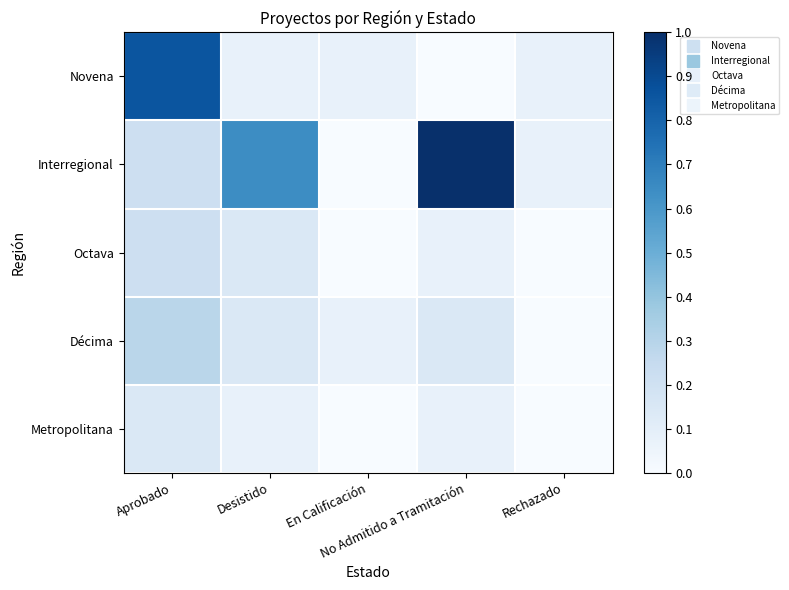

Reading left to right, what are all the values shown in this chart?

Novena: Aprobado=0.9	Desistido=0.1	En Calificación=0.1	No Admitido a Tramitación=0.0	Rechazado=0.1
Interregional: Aprobado=0.2	Desistido=0.6	En Calificación=0.0	No Admitido a Tramitación=1.0	Rechazado=0.1
Octava: Aprobado=0.2	Desistido=0.1	En Calificación=0.0	No Admitido a Tramitación=0.1	Rechazado=0.0
Décima: Aprobado=0.3	Desistido=0.1	En Calificación=0.1	No Admitido a Tramitación=0.1	Rechazado=0.0
Metropolitana: Aprobado=0.1	Desistido=0.1	En Calificación=0.0	No Admitido a Tramitación=0.1	Rechazado=0.0